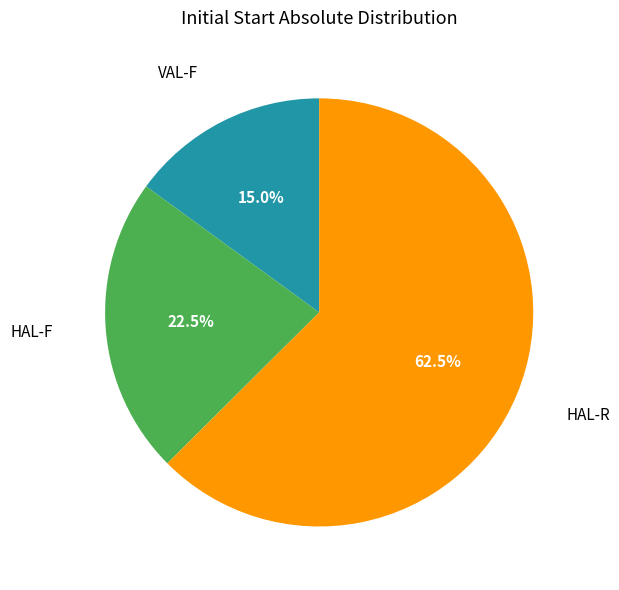

Does any single category account for the majority?

Yes